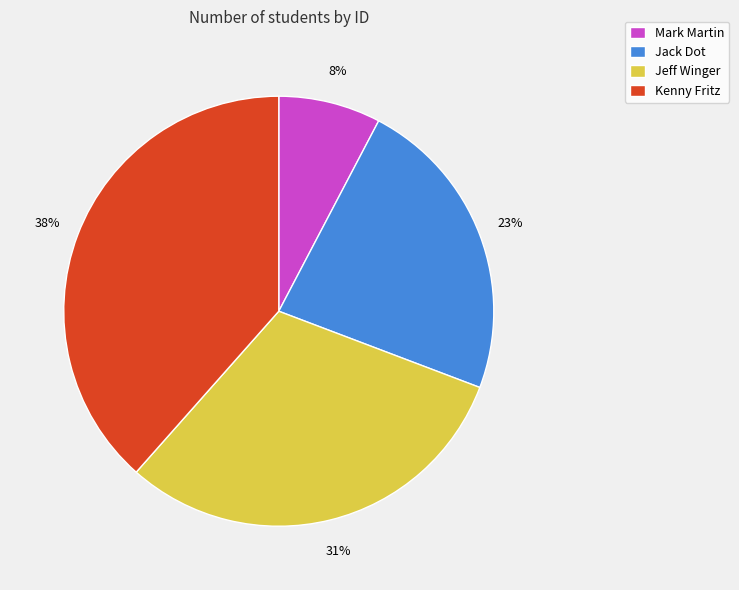

Count the number of slices in the pie.

4